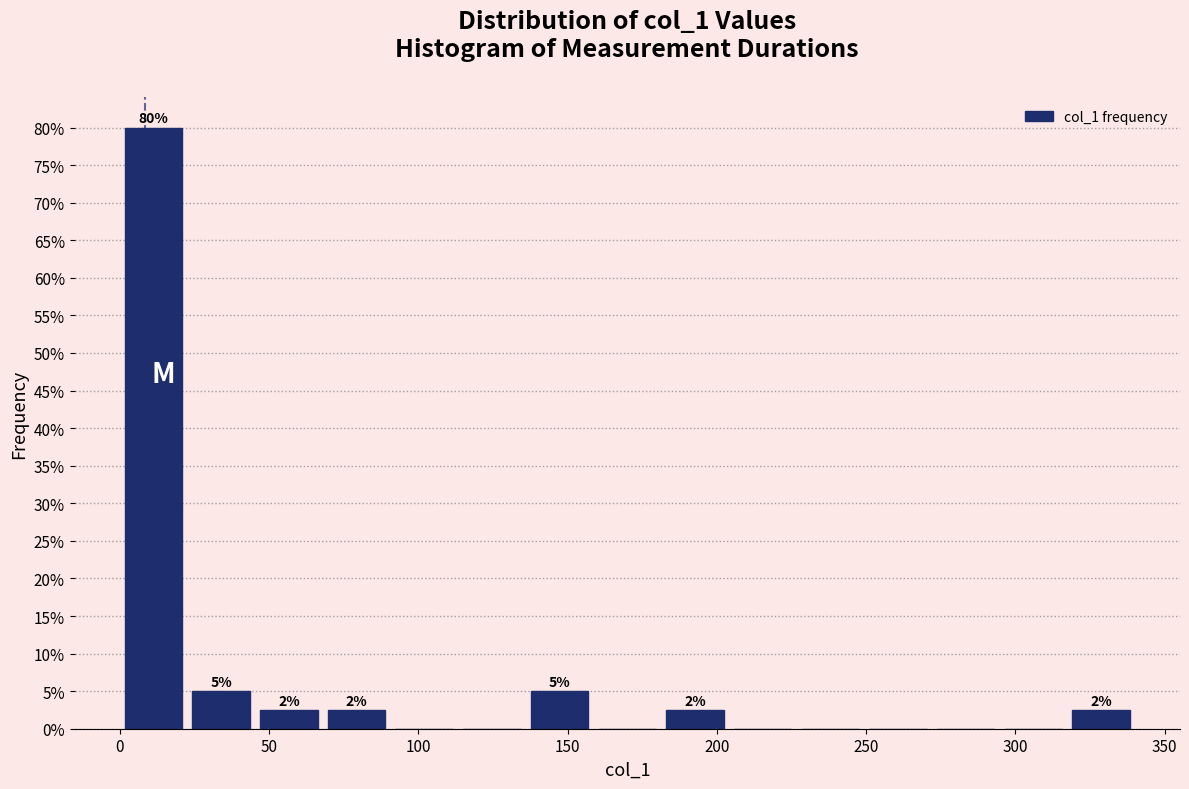

Over which range of the x-axis is the bar tallest?

0 to 25